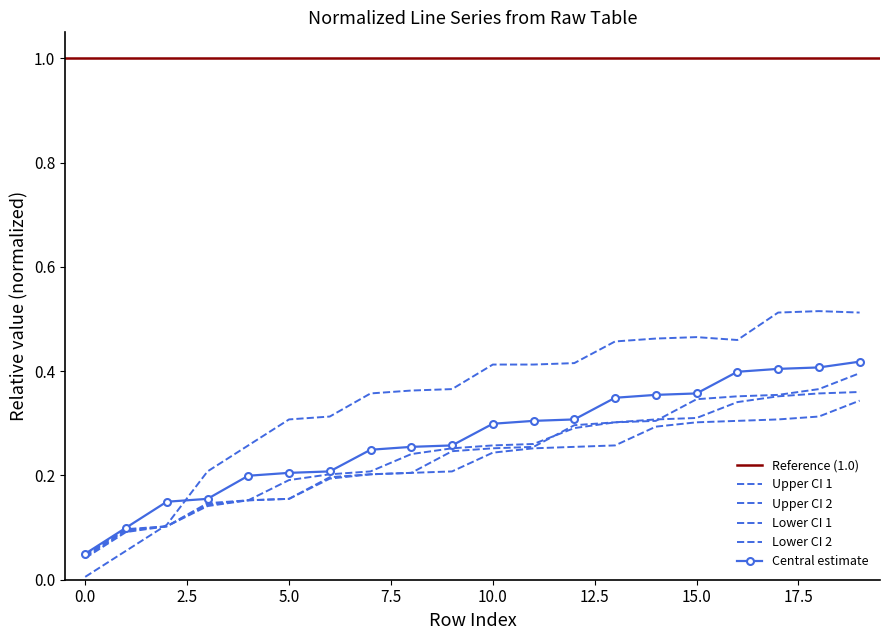

Reading right to left, extract all data points from this chart.

col_0: 0.4	0.4	0.4	0.4	0.4	0.4	0.3	0.3	0.3	0.3	0.3	0.3	0.2	0.2	0.2	0.2	0.2	0.1	0.1	0.0
col_1: 0.4	0.4	0.4	0.4	0.3	0.3	0.3	0.3	0.3	0.3	0.2	0.2	0.2	0.2	0.2	0.2	0.1	0.1	0.1	0.0
col_2: 0.3	0.3	0.3	0.3	0.3	0.3	0.3	0.3	0.3	0.2	0.2	0.2	0.2	0.2	0.2	0.2	0.1	0.1	0.1	0.0
col_3: 0.4	0.4	0.4	0.3	0.3	0.3	0.3	0.3	0.3	0.3	0.3	0.2	0.2	0.2	0.2	0.2	0.1	0.1	0.1	0.0
col_16: 0.5	0.5	0.5	0.5	0.5	0.5	0.5	0.4	0.4	0.4	0.4	0.4	0.4	0.3	0.3	0.3	0.2	0.1	0.1	0.0